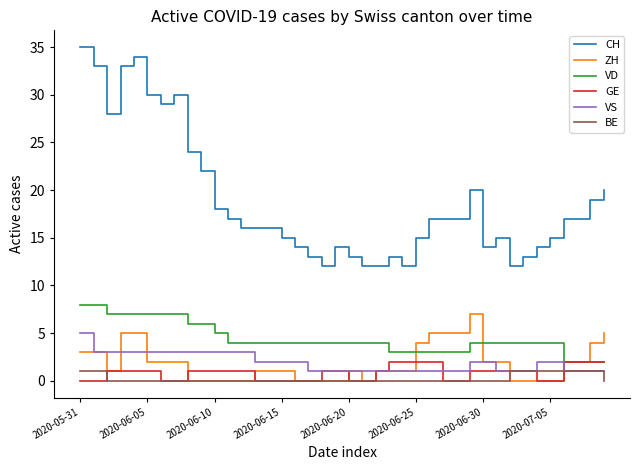

True or false: VD and VS cross at least once.

False